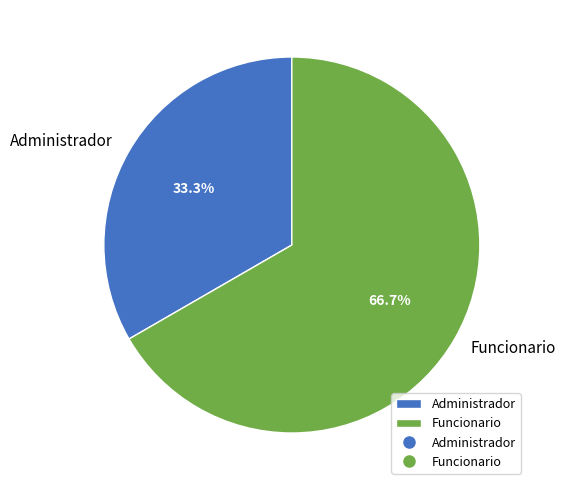

True or false: Funcionario accounts for 67% of the total.

True